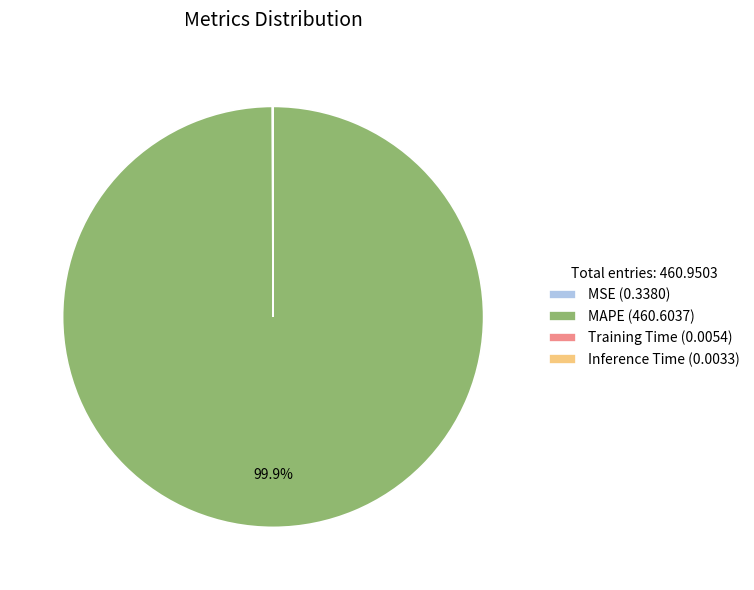

Is there any slice that represents more than half of the pie?

Yes